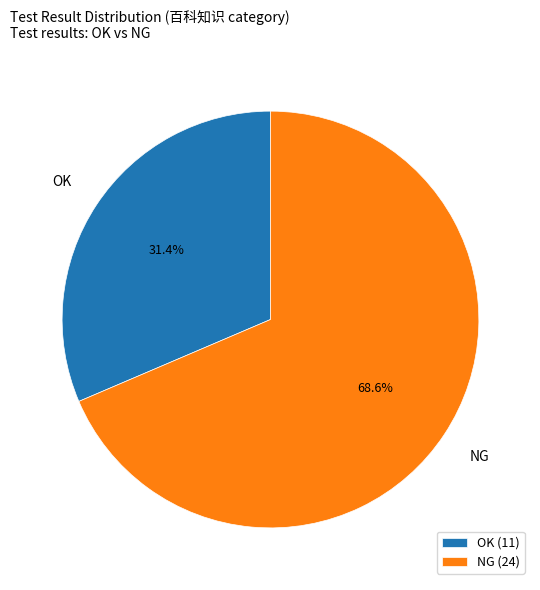

How much of the chart is everything except NG?

31.4%